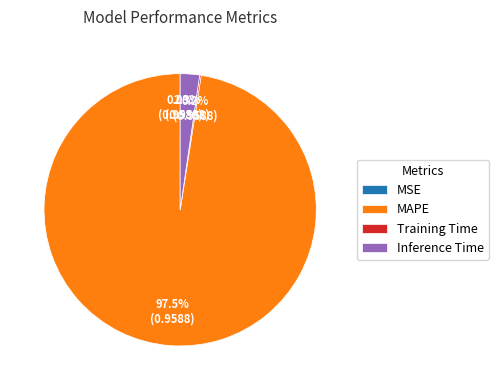

Does MAPE account for over 50% of the chart?

Yes